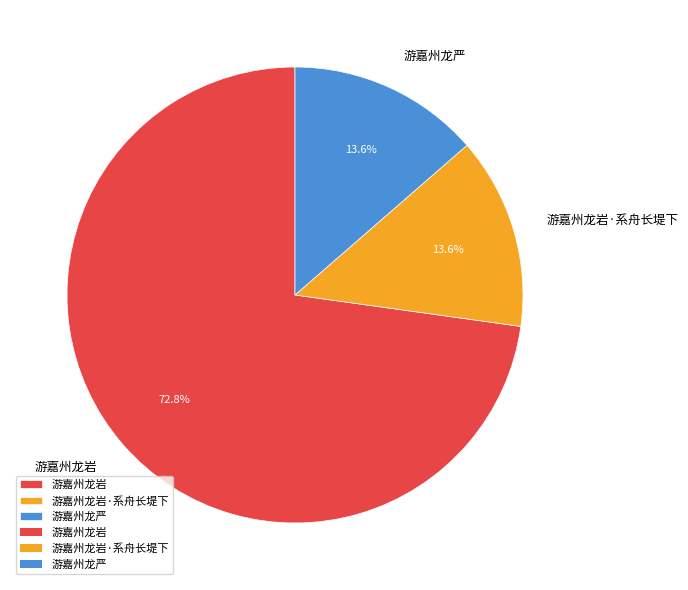

What is the ratio of the value at 游嘉州龙岩·系舟长堤下 to the value at 游嘉州龙严?

1.0